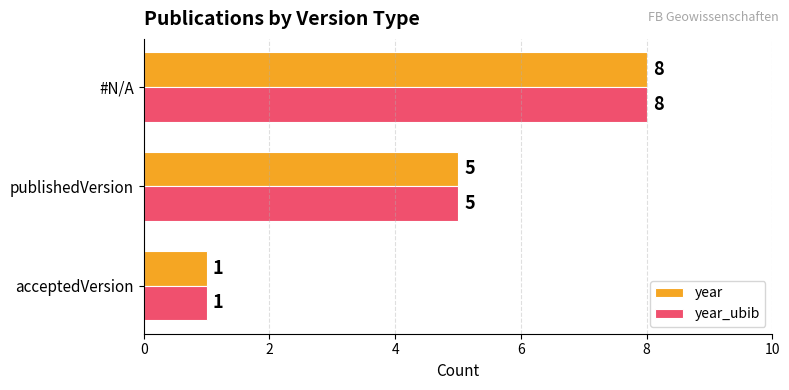

At which category is the sum across all series the highest?

#N/A